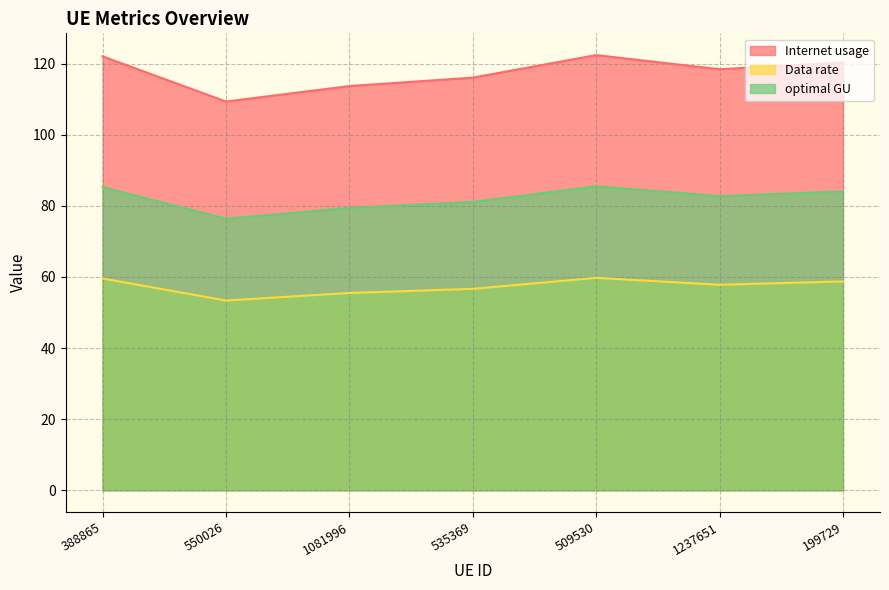

Where is Internet usage nearest to the value 115?

535369